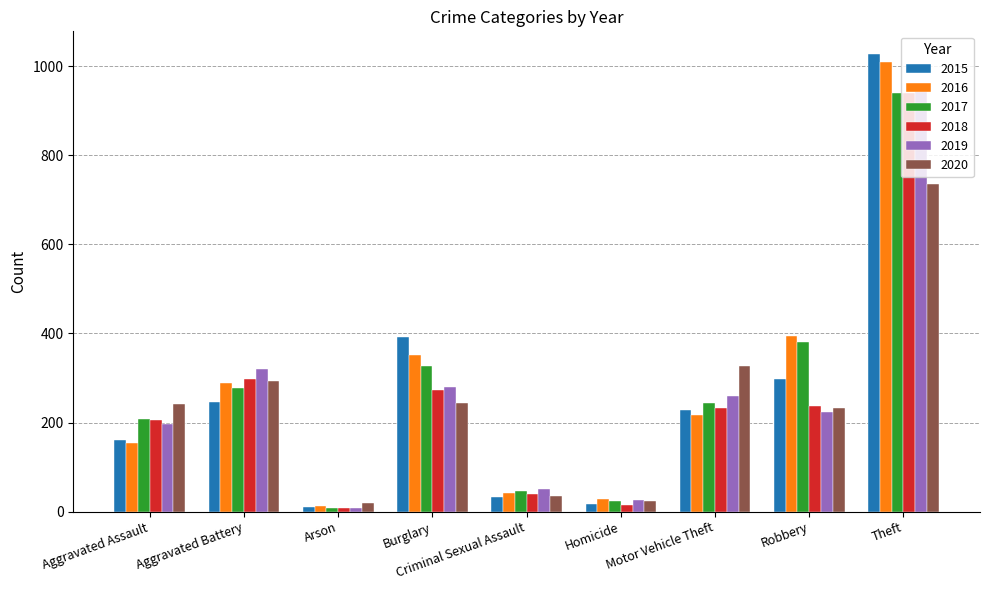

Is it true that 2018 equals 237 at Robbery?

True